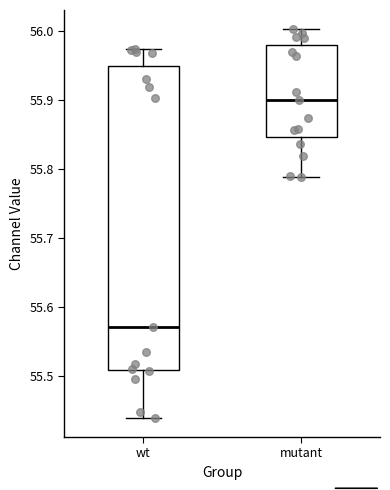

Comparing the boxes themselves (not the whiskers), which one is the tallest?

wt